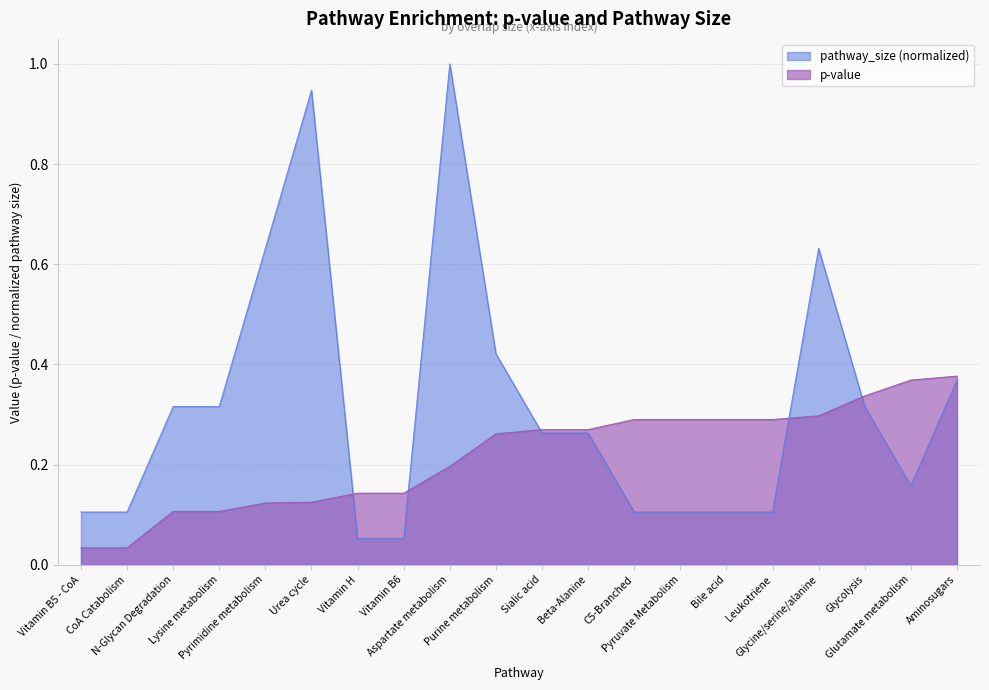

What is the greatest value displayed?

1.0